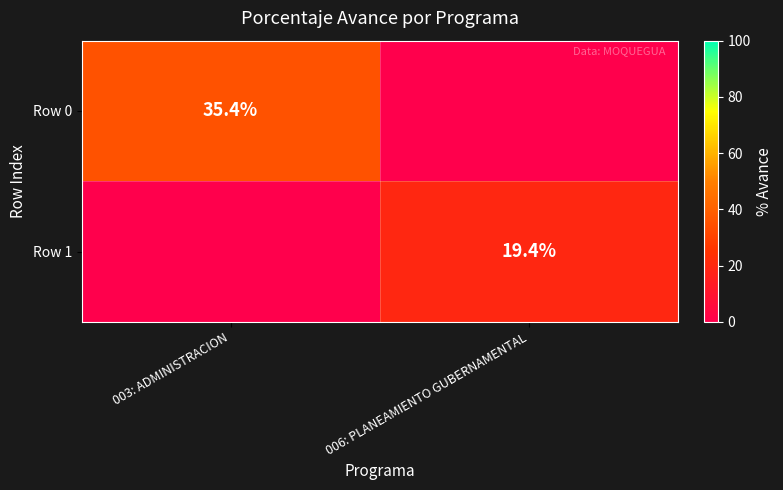

The Row 1 series shows 6.8 at 006: PLANEAMIENTO GUBERNAMENTAL. True or false?

False